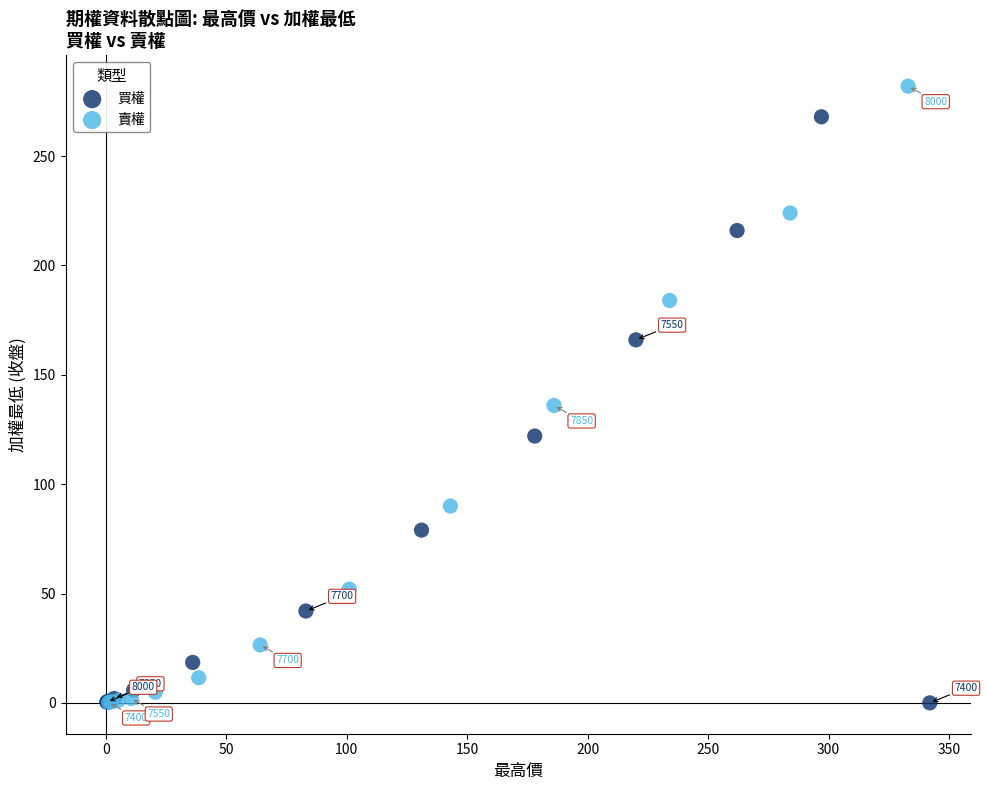

What are all the series names shown in the legend?

買權, 賣權